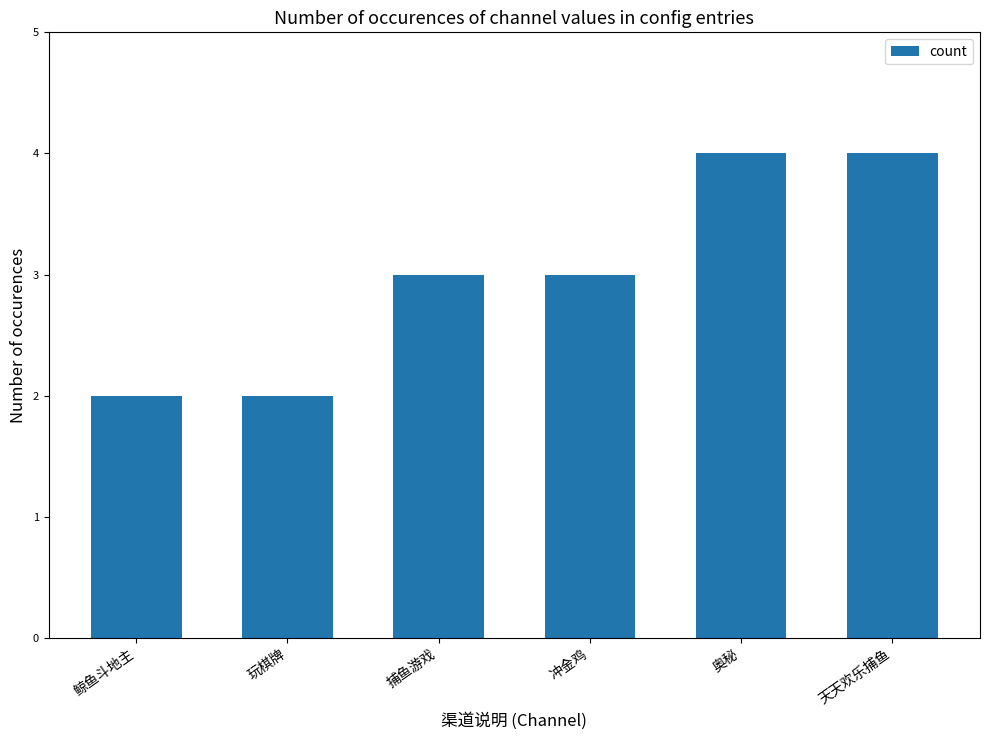

What is the maximum value shown in the chart?

4